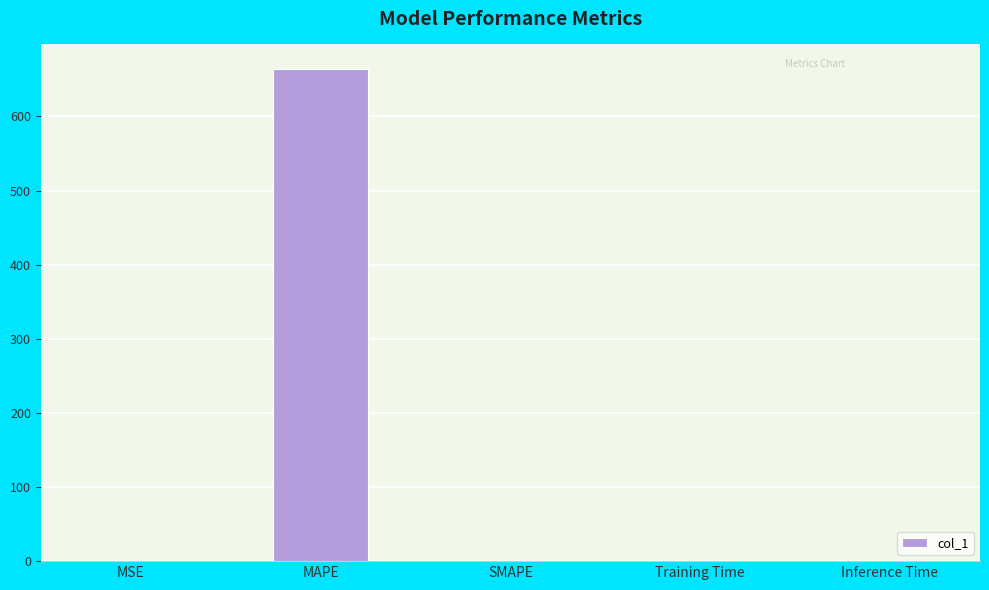

At which category does the chart reach its peak across all series?

MAPE